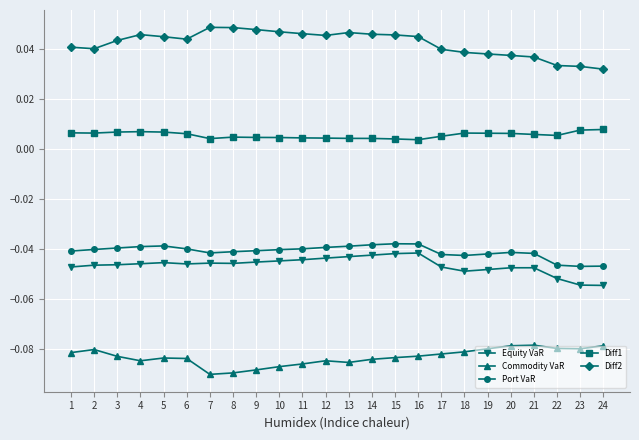

True or false: Diff1 and Port VaR cross at least once.

False